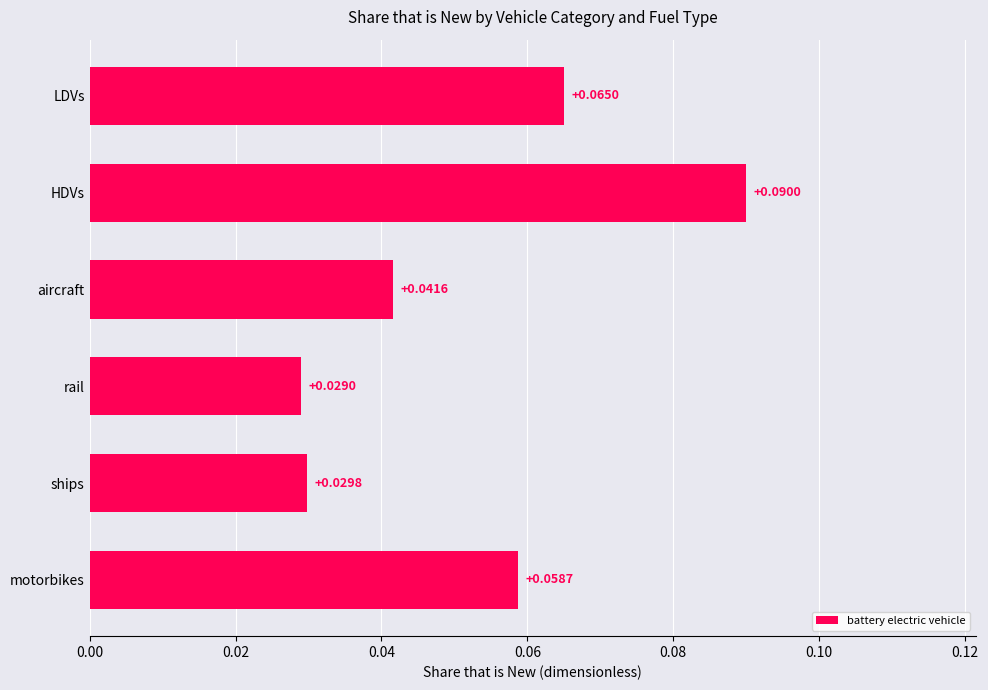

At which category does the chart reach its peak across all series?

HDVs